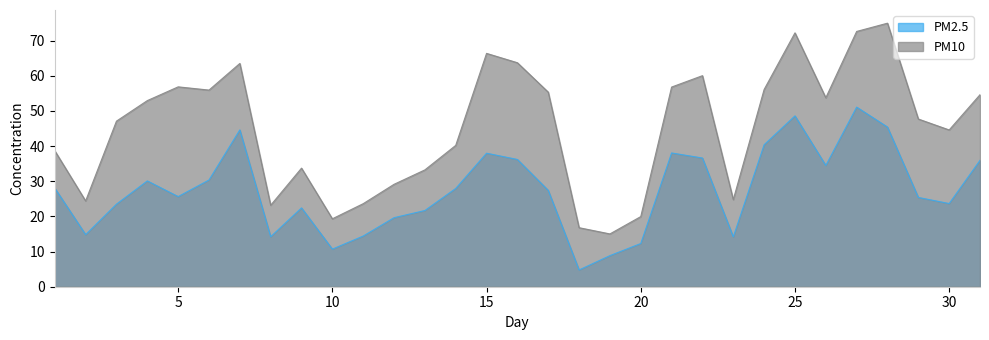

What is the difference between the maximum and minimum values in the PM10 series?

59.9